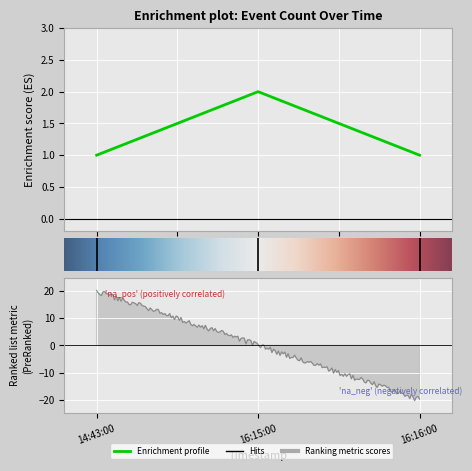

Which has a higher value, 1.0 or 0.0?

1.0